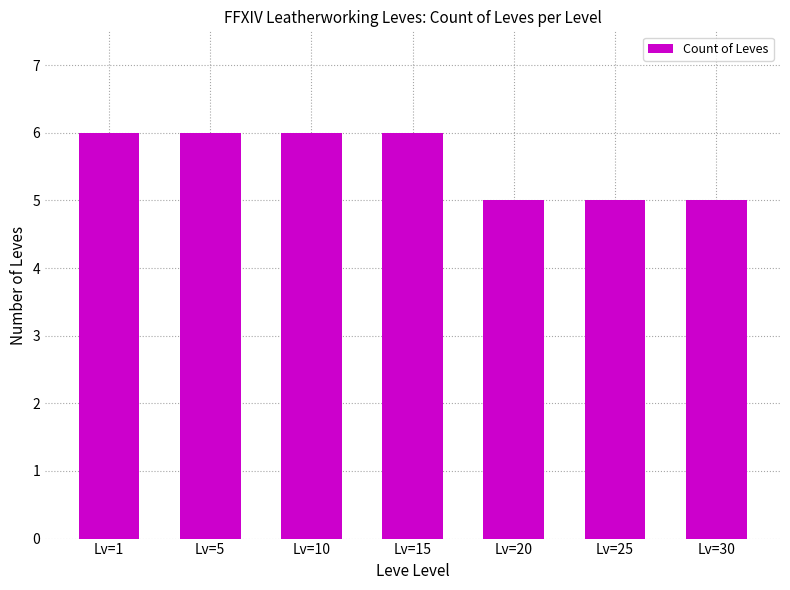

True or false: the data shows 8 at Lv=25.

False